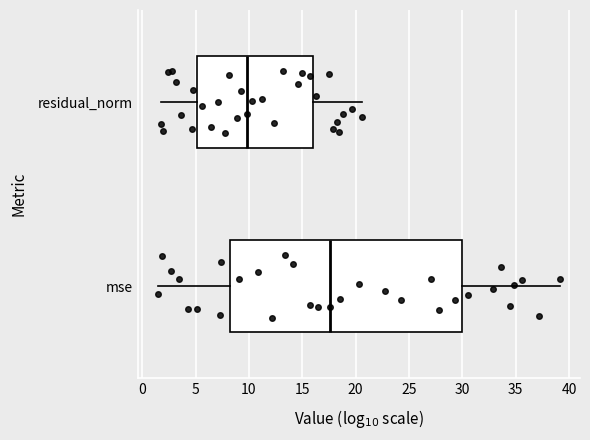

Reading bottom to top, transcribe this box plot: for each box, give where its median line is, the range the box spans, and where its two whiskers end, as read against the x-axis. The values are not printed on the chart, so give them approximately, as read against the axis.

mse: median 17.5, box 8.0 to 30.0, whiskers 1.5 to 39.0
residual_norm: median 10.0, box 5.0 to 16.0, whiskers 2.0 to 20.5